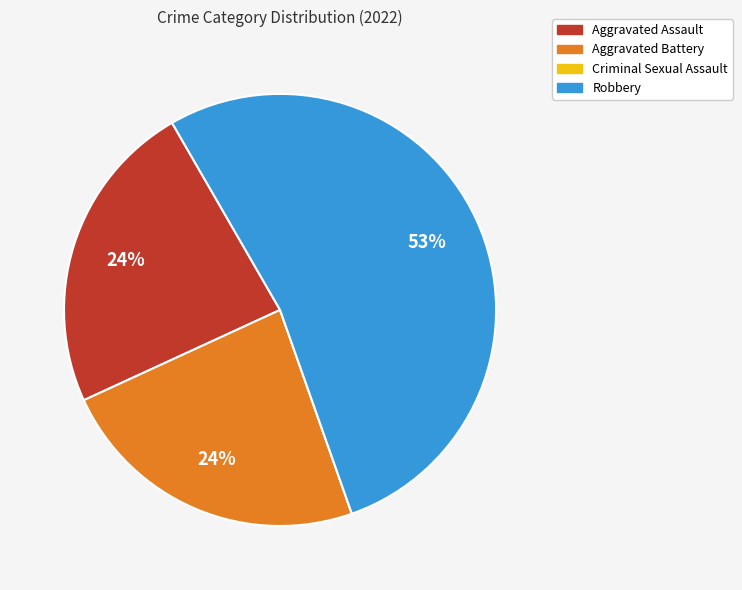

Which slice is the largest?

Robbery